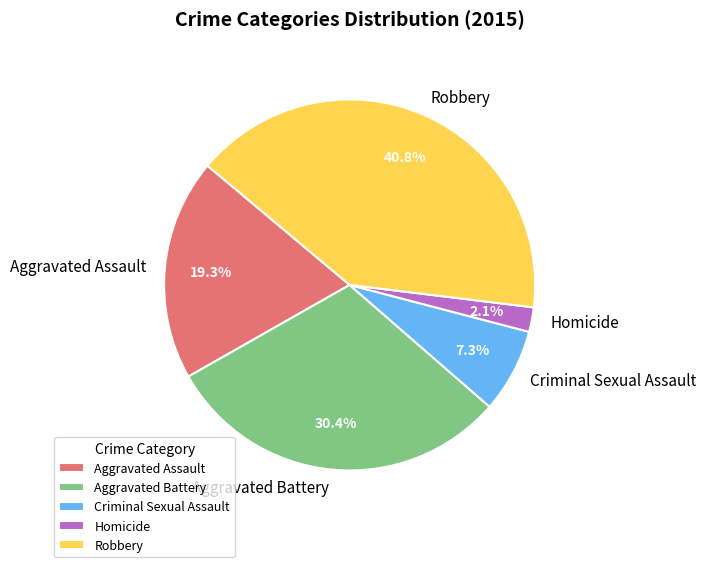

Count the number of slices in the pie.

5